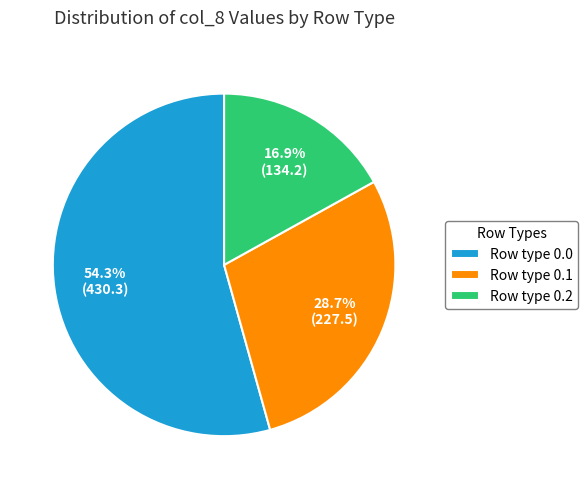

Approximately how many times larger is the value at Row type 0.0 compared to Row type 0.2?

3.2